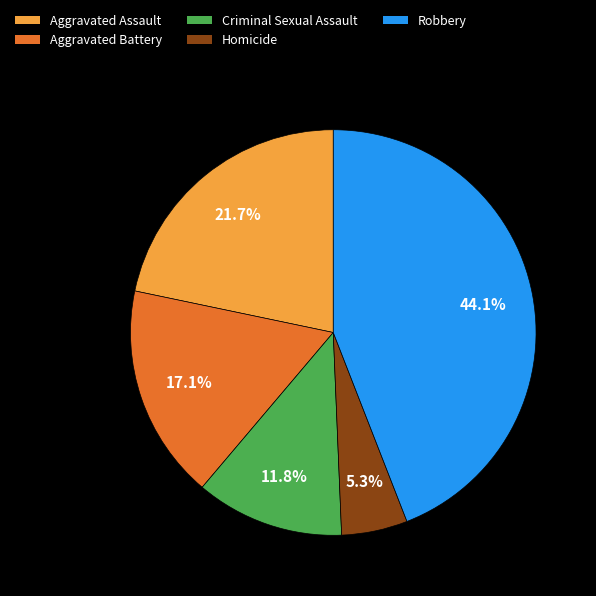

Is there a majority slice in this chart?

No